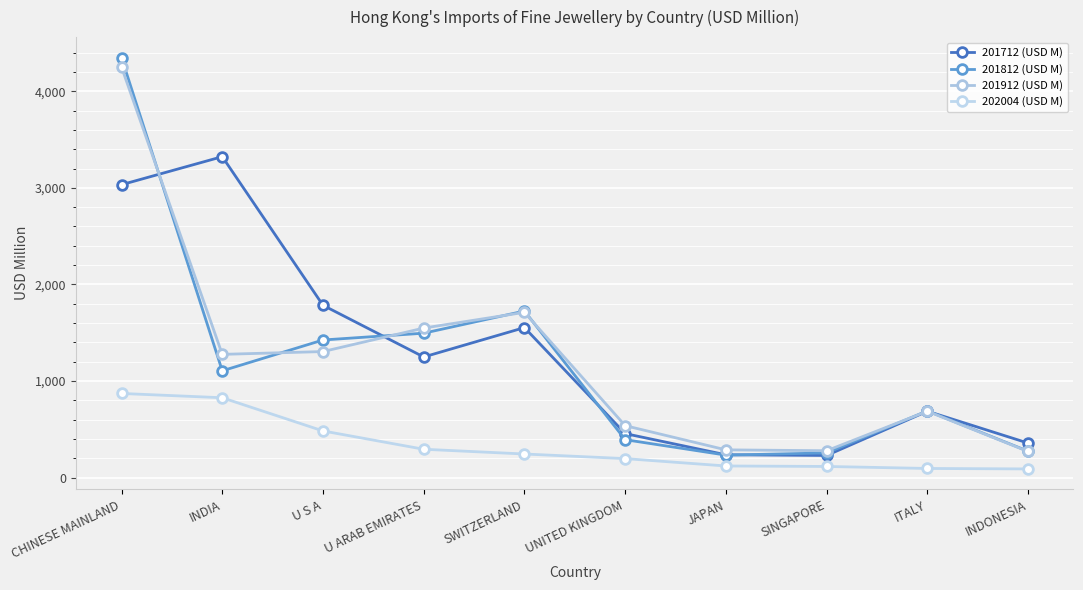

At which label is 201912 (USD M) closest to 2260?

SWITZERLAND